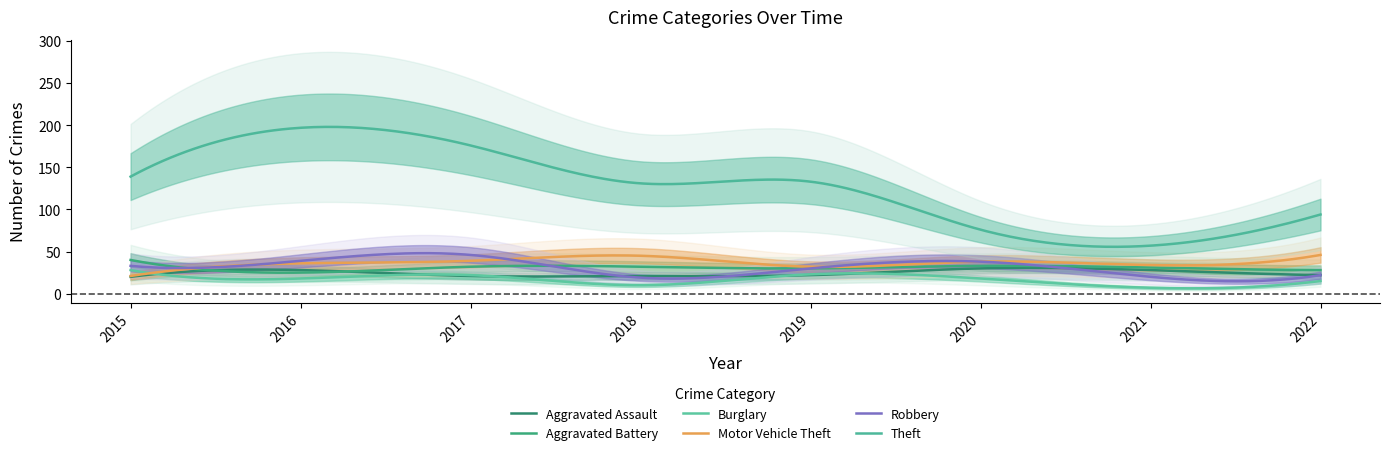

True or false: Aggravated Assault has a value of 34 at 2019.

False